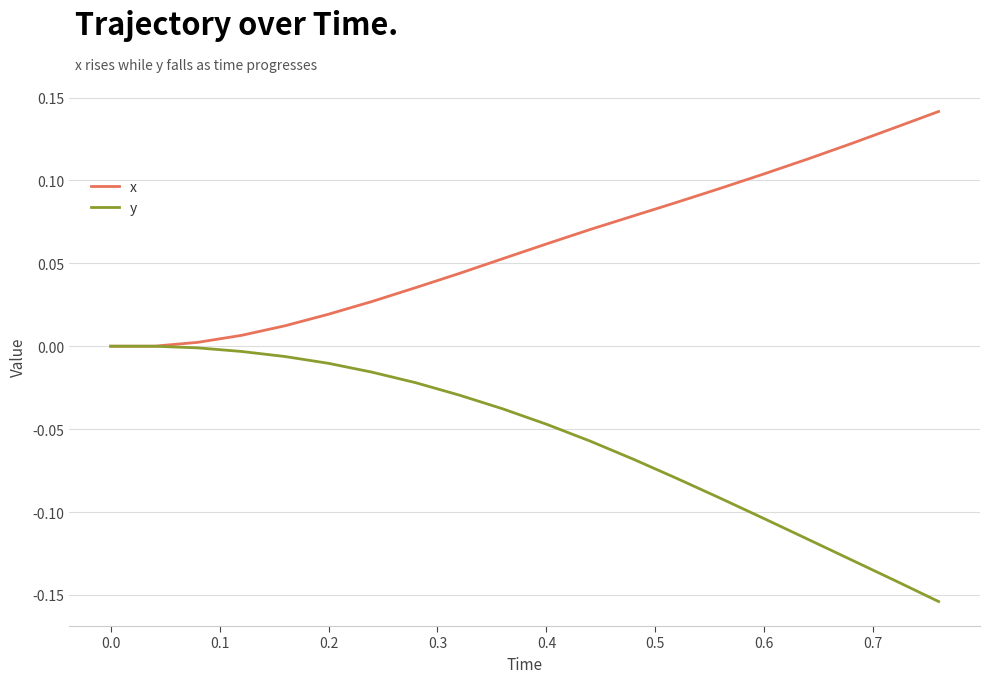

Rank the series by their average value, from highest to lowest.

x, y